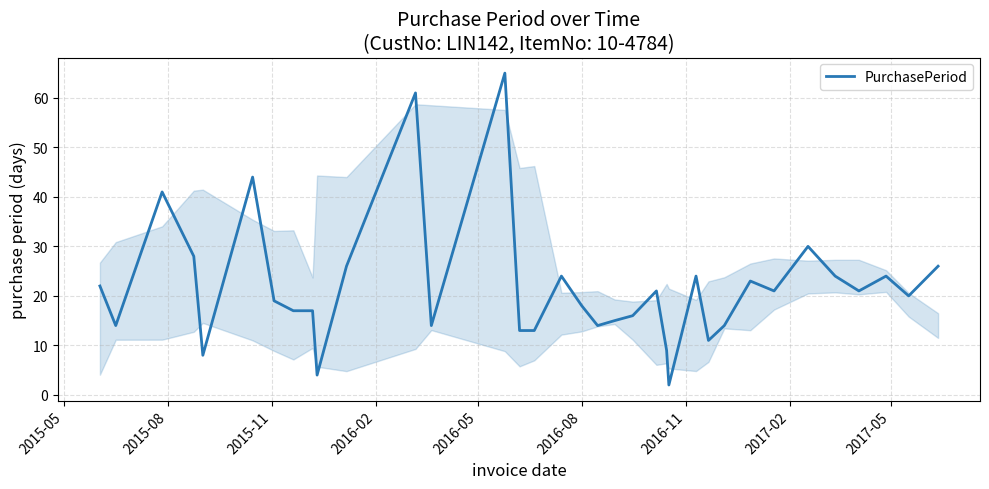

What is the minimum value shown in the chart?

2